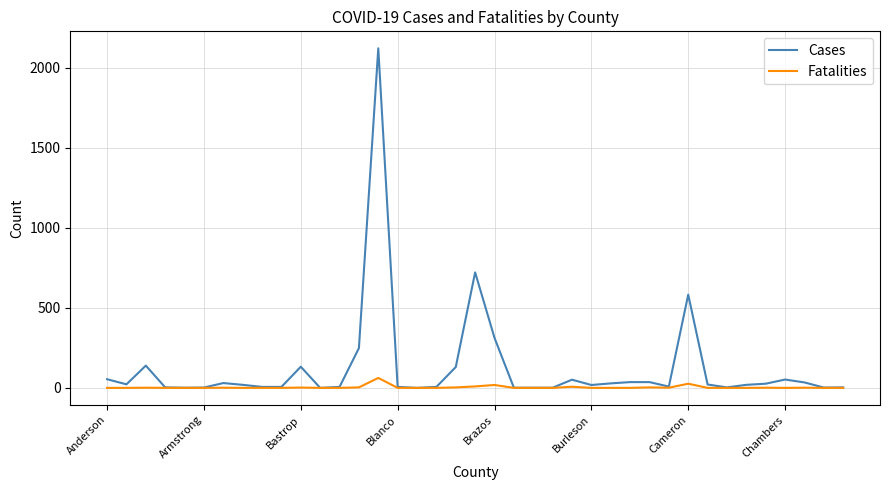

Which series has the largest range (max minus min)?

Cases